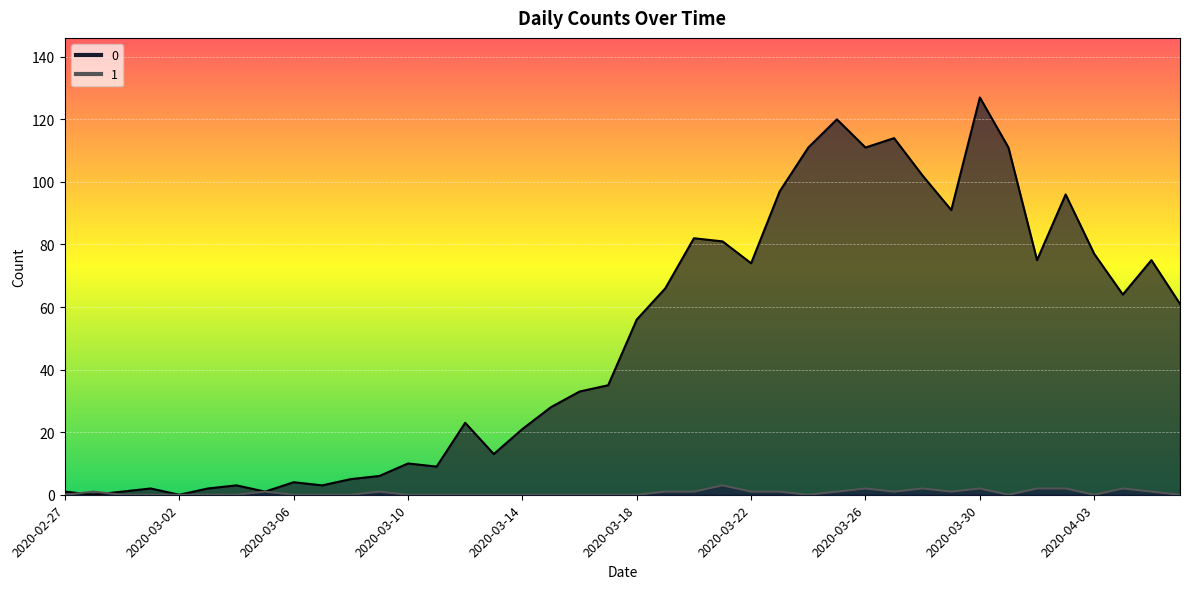

True or false: 0 has a value of 41 at 2020-03-28.

False